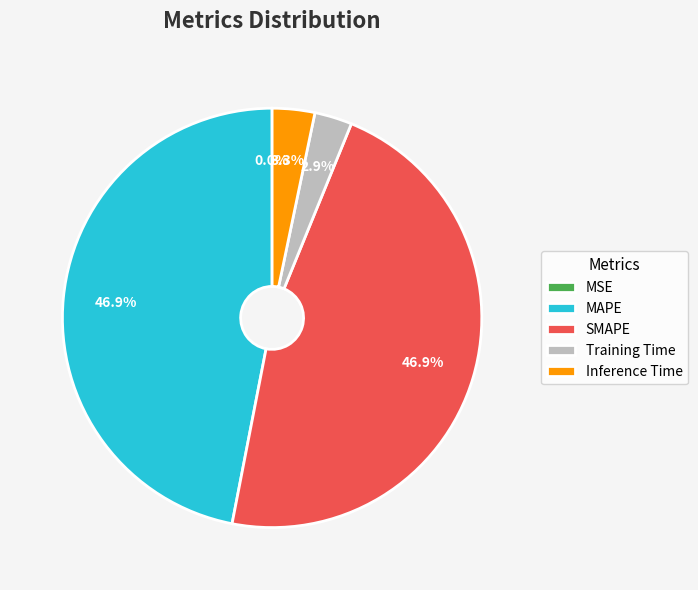

True or false: SMAPE accounts for 59% of the total.

False